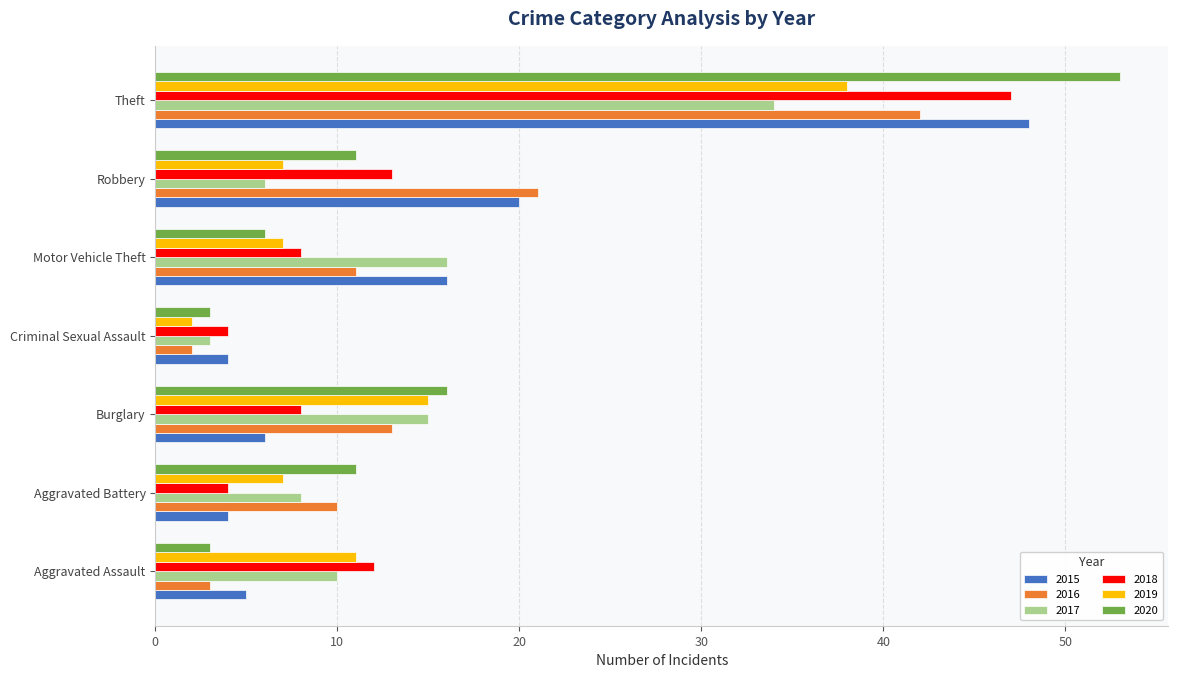

At which label is 2020 closest to 28?

Burglary